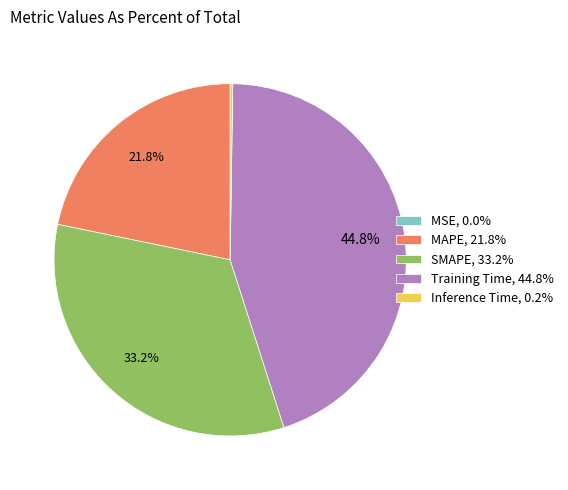

To the nearest percent, what is the difference between the largest and smallest slice percentages?

45%